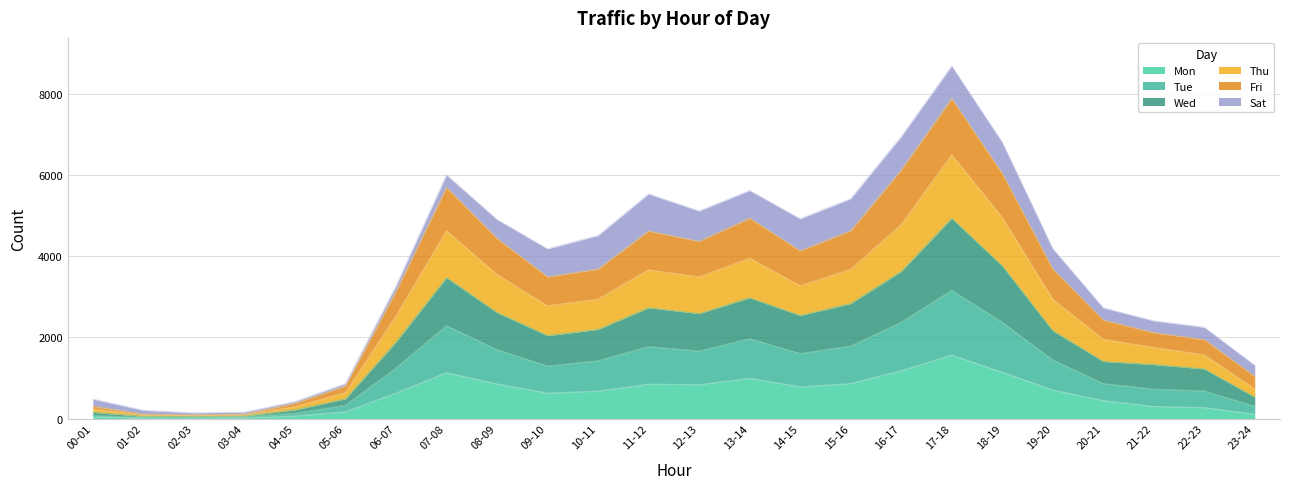

The value of Tue at 12-13 is 1527. True or false?

False